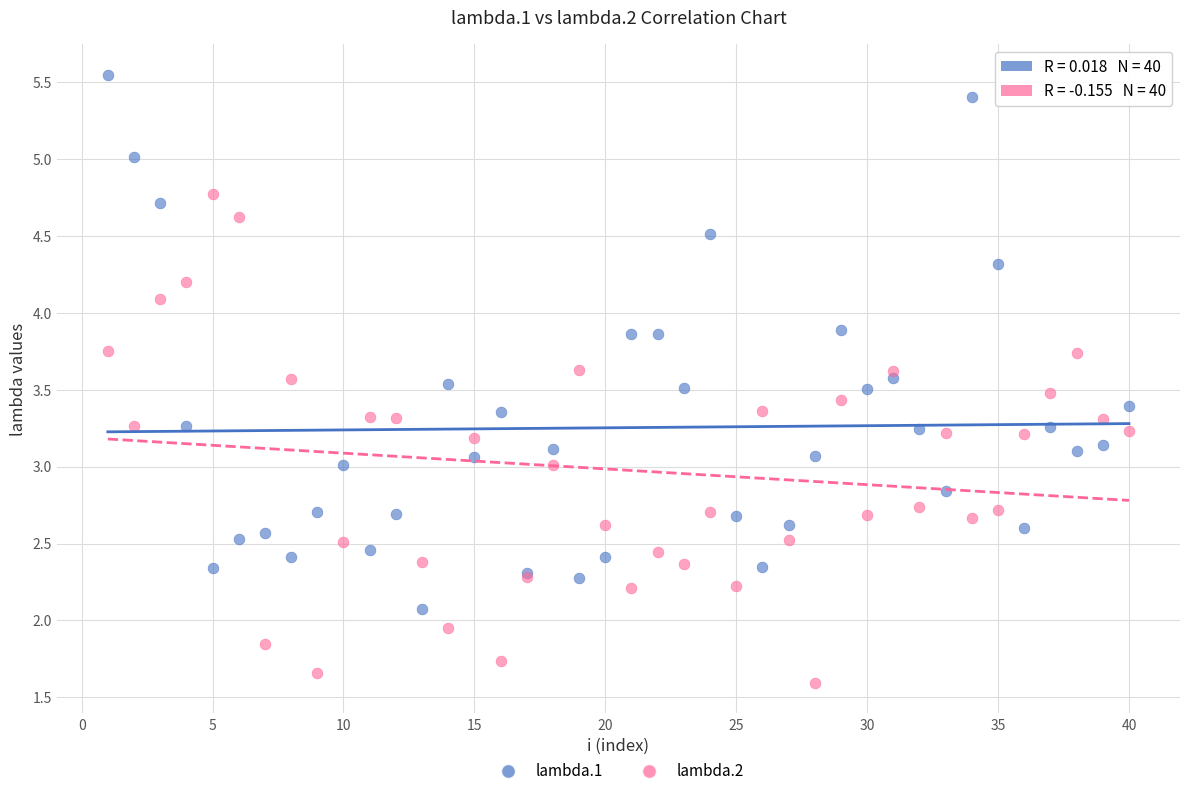

Which series has the widest spread of Y values?

lambda.1